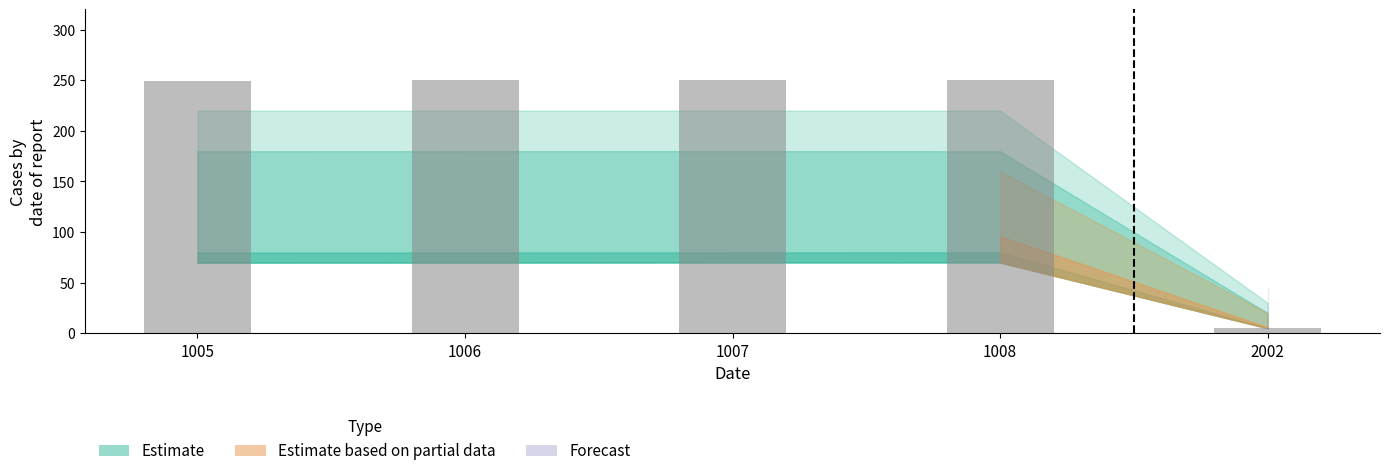

What is the maximum value shown in the chart?

250.0